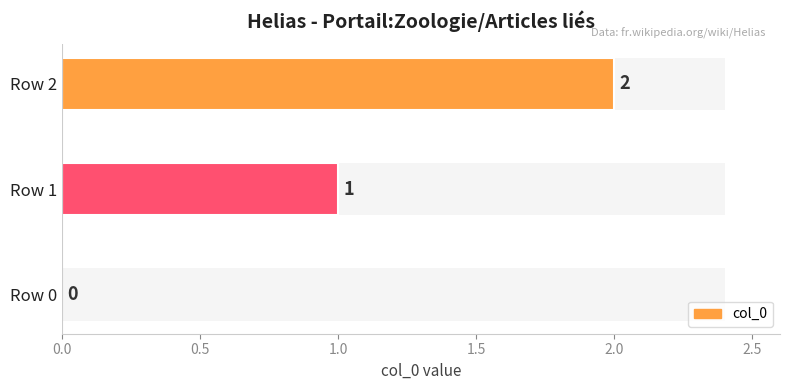

How many data points are above 1?

1